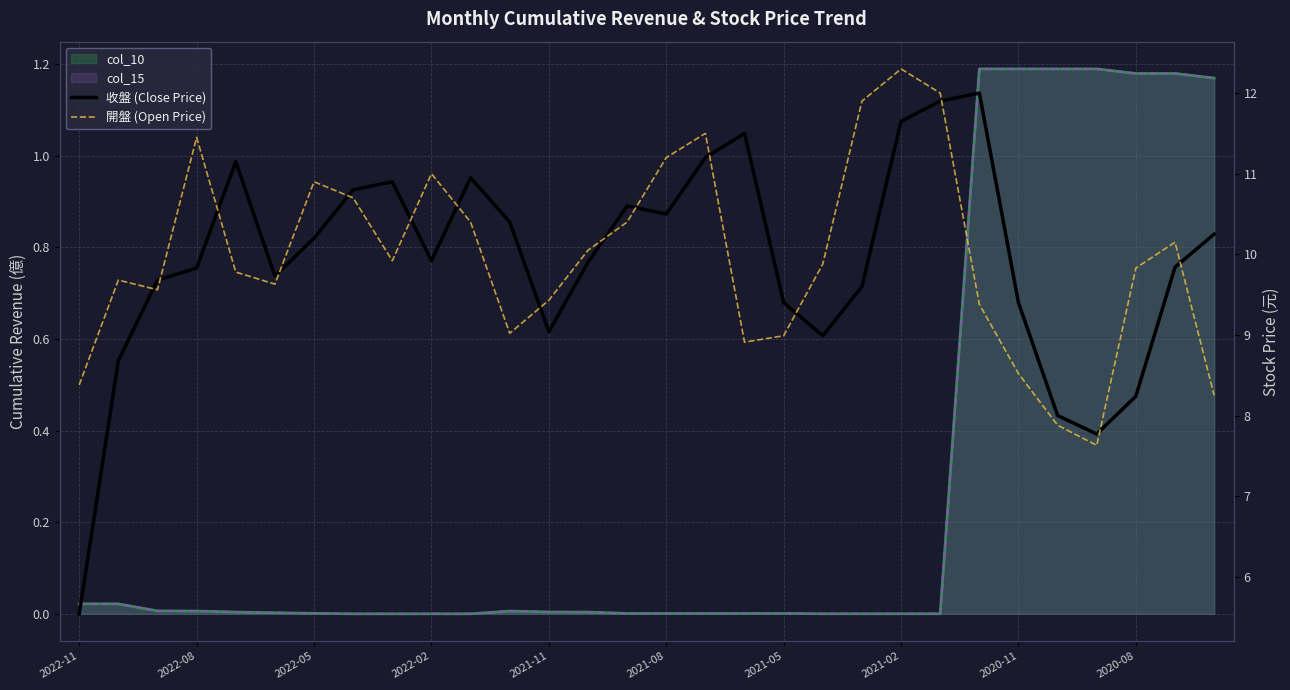

What is the sum of all 收盤 (Close Price) values?

297.6